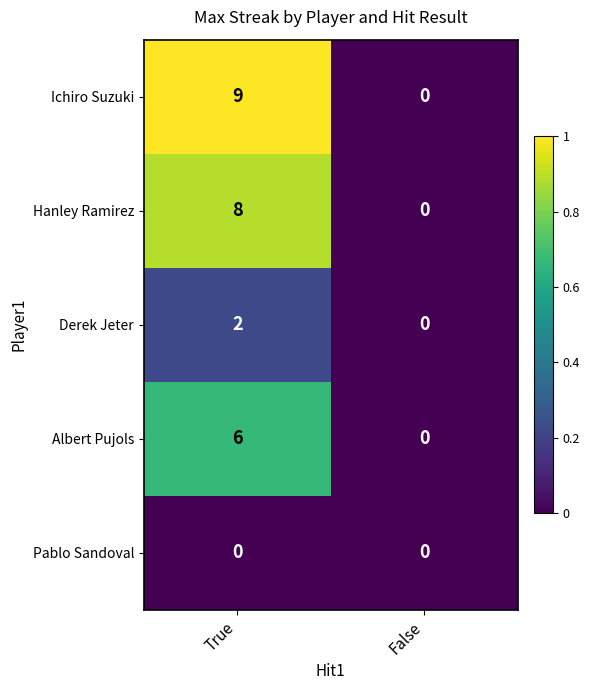

Which series changed the most between True and False?

Ichiro Suzuki